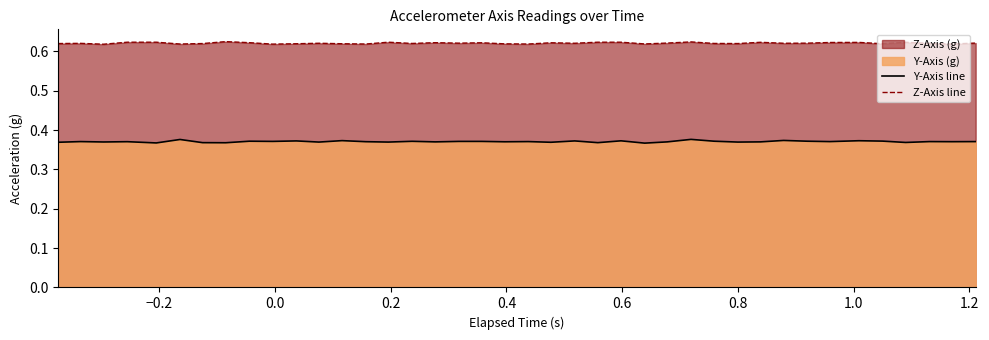

Rank the series by their maximum value, from highest to lowest.

Z-Axis line, Y-Axis line